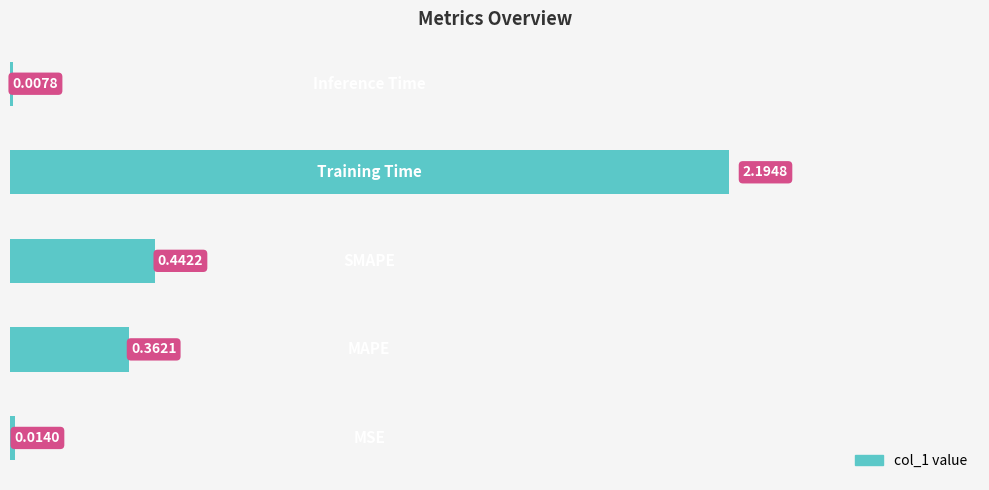

Are the bars grouped side by side (vs. stacked)?

No